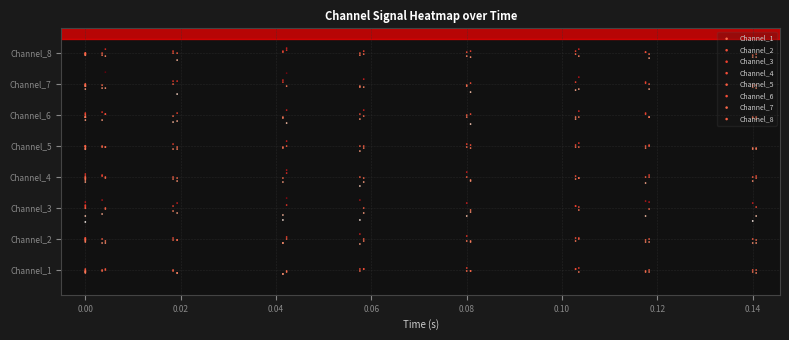

Reading left to right, list all the values displayed in this chart.

Channel_1: -0.0	-0.1	-0.1	-0.1	0.0	0.0	-0.0	-0.1	0.0	-0.0	0.0	0.0	-0.0	0.0	-0.1	-0.1	-0.1	-0.1	-0.0	-0.1	0.0	-0.0	0.0	0.0	-0.0	0.1	-0.0	-0.0	0.0	0.0	0.1	-0.1	-0.1	-0.0	-0.1	0.0	-0.1	0.0	0.0	-0.1
Channel_2: 1.0	0.9	0.9	1.0	1.0	1.0	1.0	1.0	0.9	1.0	0.9	0.9	1.0	1.0	1.0	1.0	0.9	0.9	1.1	1.0	1.2	0.8	1.0	0.9	0.9	1.1	0.9	0.9	0.9	1.0	1.0	1.0	1.0	0.9	0.9	1.0	0.9	1.0	1.0	0.9
Channel_3: 2.1	1.7	1.6	2.0	2.1	2.2	2.1	2.0	1.8	2.3	2.0	2.0	2.1	1.9	1.8	2.2	1.6	1.8	2.3	2.1	2.3	1.6	2.0	1.8	1.7	2.2	1.9	1.9	2.1	2.1	1.9	2.0	2.2	1.7	2.2	2.0	1.6	2.2	2.0	1.7
Channel_4: 3.0	2.9	2.8	3.0	3.0	3.1	2.9	3.0	3.0	3.1	3.0	3.0	2.9	3.0	2.9	3.0	2.8	3.0	3.1	3.2	3.0	2.7	3.0	2.8	3.0	3.2	2.9	2.9	3.0	2.9	3.0	3.0	3.0	2.8	3.1	3.0	2.9	3.0	3.0	3.0
Channel_5: 4.0	3.9	4.0	3.9	4.0	4.0	3.9	4.0	4.0	4.0	4.0	4.0	3.9	4.1	3.9	4.0	4.0	3.9	4.0	4.2	4.0	3.8	4.0	3.9	4.0	4.1	3.9	4.0	4.0	4.0	4.1	4.0	4.0	3.9	4.0	4.0	3.9	3.9	3.9	3.9
Channel_6: 5.0	4.9	5.1	5.0	4.9	4.9	4.8	4.9	5.1	4.8	5.0	5.0	4.8	5.0	5.1	4.8	4.9	4.9	4.7	5.2	4.9	5.0	5.2	5.0	5.0	4.9	4.7	5.0	4.9	4.9	5.1	4.9	5.0	5.1	4.9	4.9	4.9	4.9	4.9	4.9
Channel_7: 6.0	5.8	6.0	5.9	6.0	6.0	5.9	5.9	5.9	6.0	6.4	5.9	6.0	6.1	5.7	6.1	6.1	6.1	5.9	6.4	5.9	5.9	6.2	5.9	5.9	6.0	5.7	6.0	6.1	5.8	6.2	5.8	6.0	6.1	5.8	6.0	6.0	5.9	5.9	6.0
Channel_8: 7.0	6.9	6.9	7.0	7.0	7.0	7.0	7.0	6.9	7.0	7.1	6.9	7.1	7.0	6.8	7.0	7.1	7.0	7.1	7.2	7.0	6.9	7.1	7.0	6.9	7.0	6.9	7.1	7.0	7.1	7.1	6.9	7.0	7.0	6.8	7.0	6.9	6.9	7.0	6.9